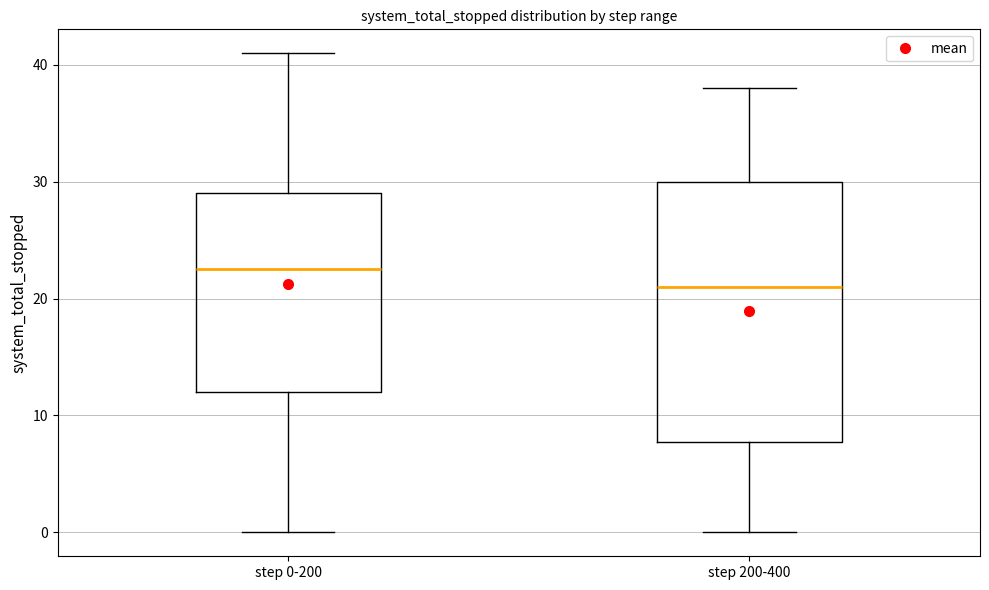

Where does the lower whisker of the box for step 0-200 end on the y-axis? The values are not printed on the chart, so give them approximately, as read against the axis.

0